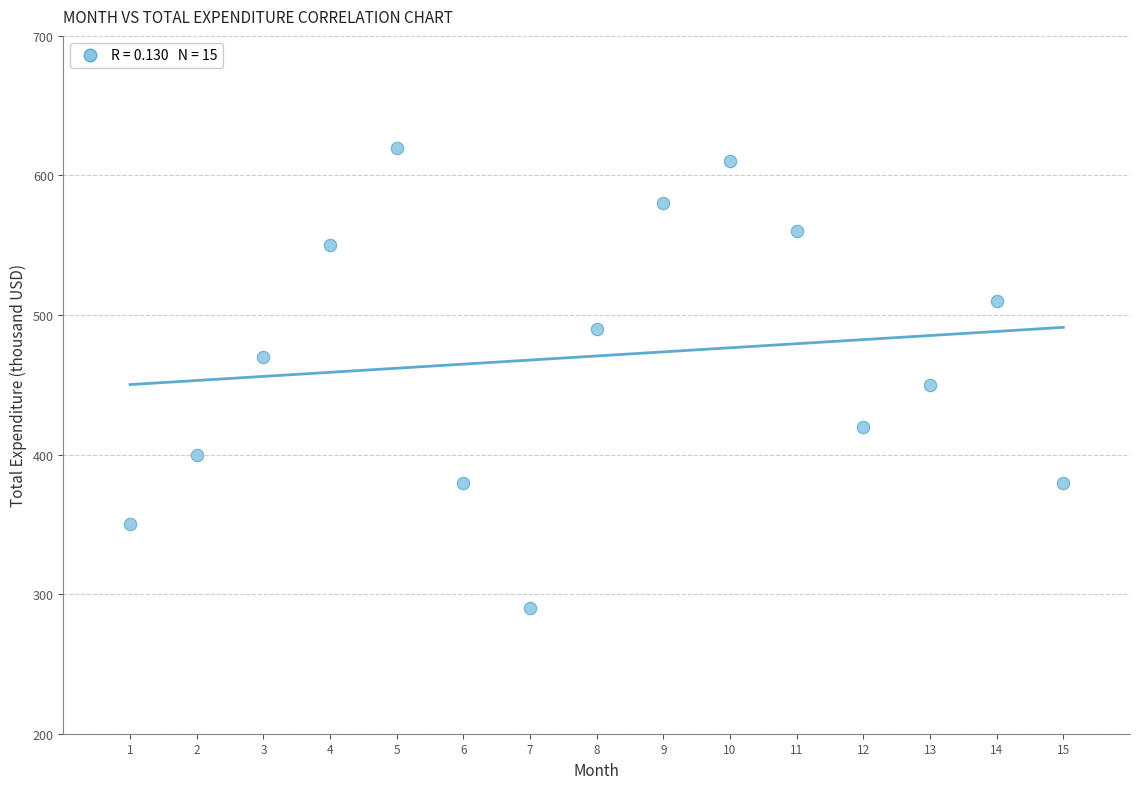

What is the range of X values (max minus min)?

14